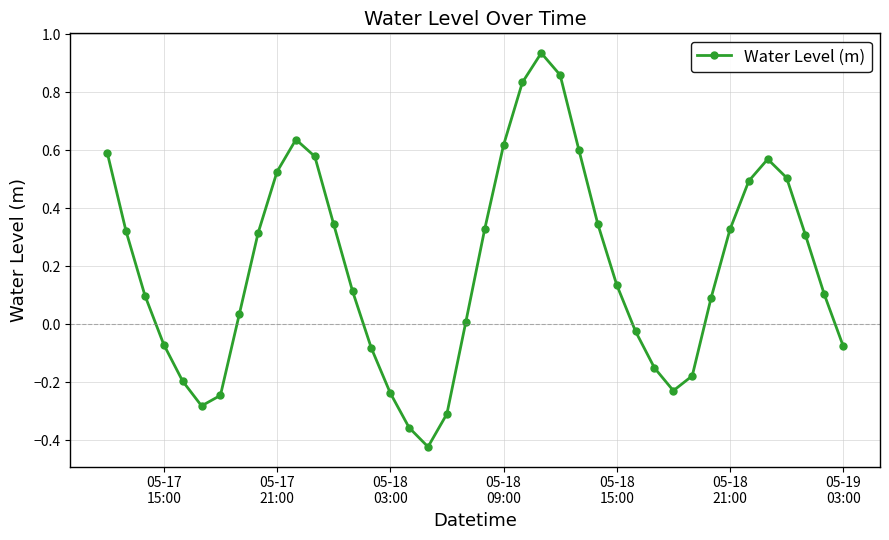

What is the difference between the maximum and second lowest values?

1.3